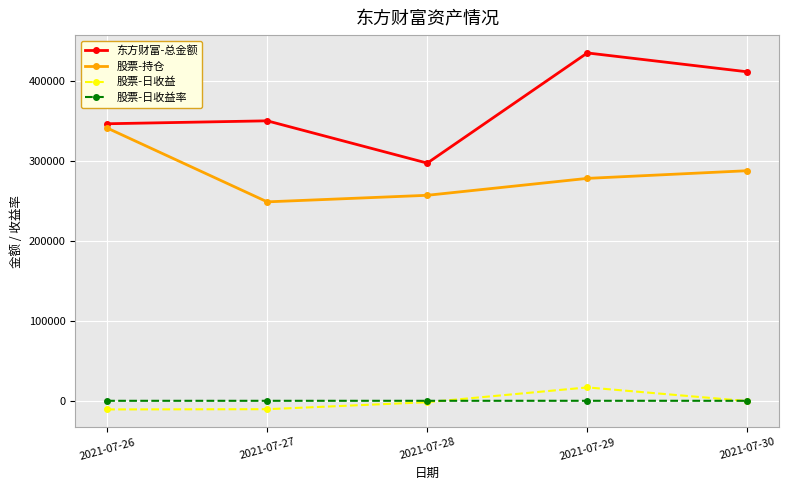

The 股票-日收益率 series shows -4.2 at 2021-07-27. True or false?

True